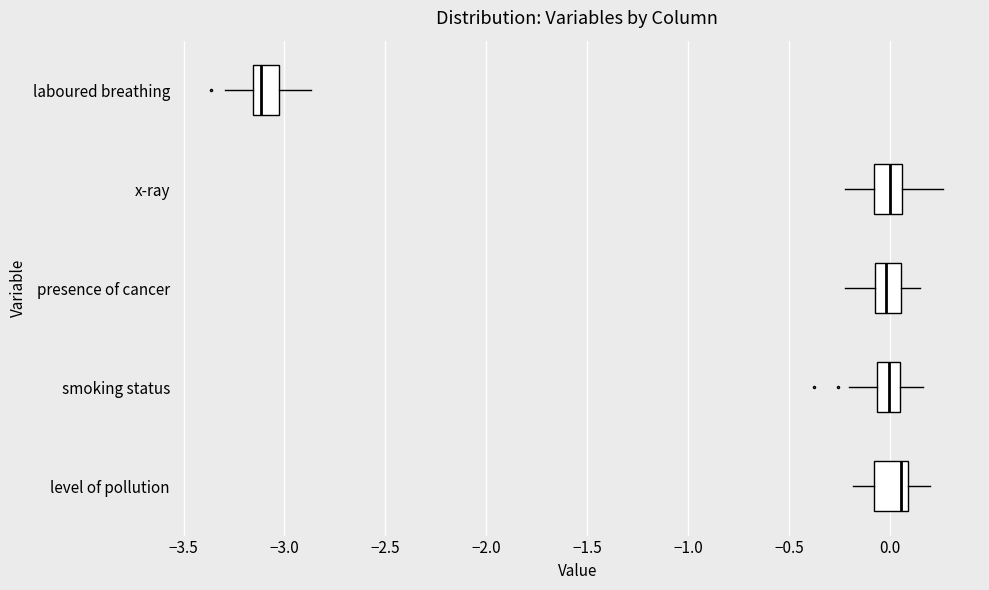

Which box has the furthest to the left median line?

laboured breathing